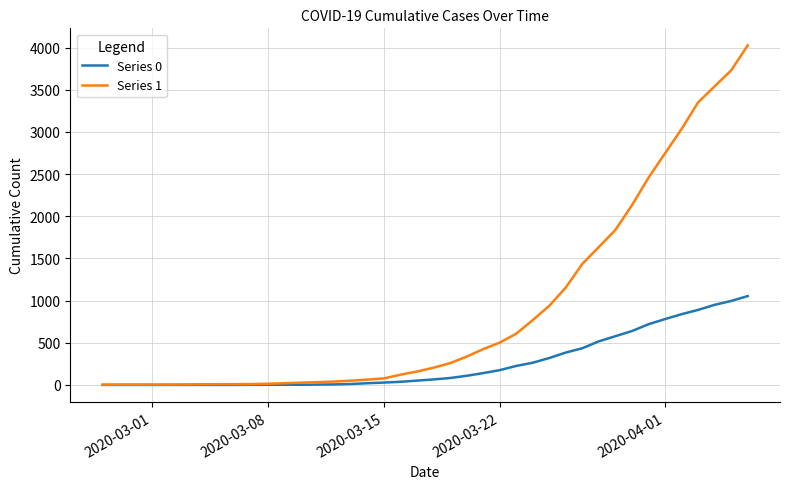

List the series in order of their peak value, lowest first.

Series 0, Series 1